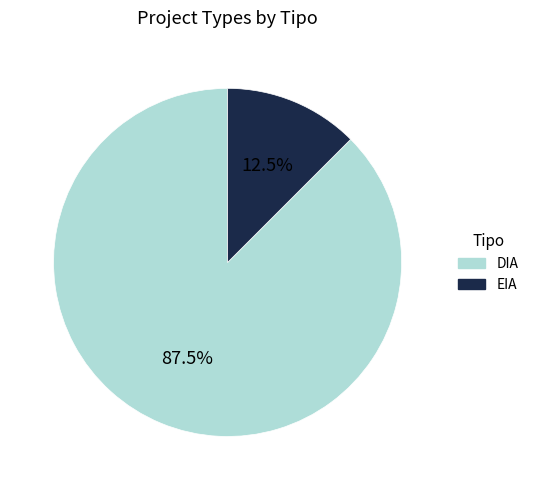

To the nearest percent, what is the difference between the EIA and DIA slice percentages?

75%